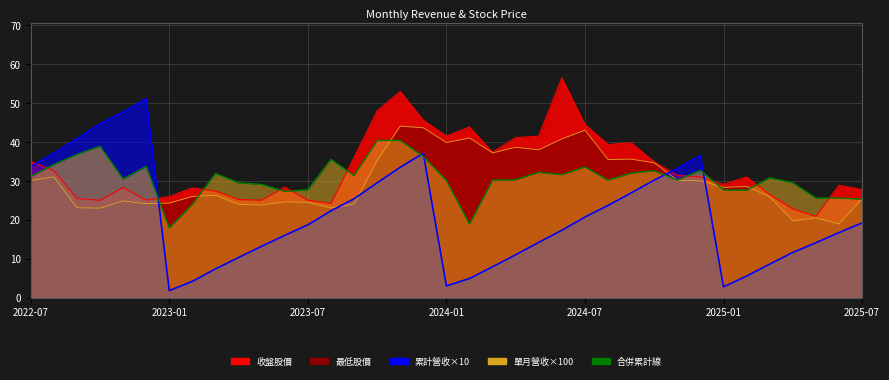

What is the sum of the 累計營收(億) values at 2025-02 and 2024-08?

29.2